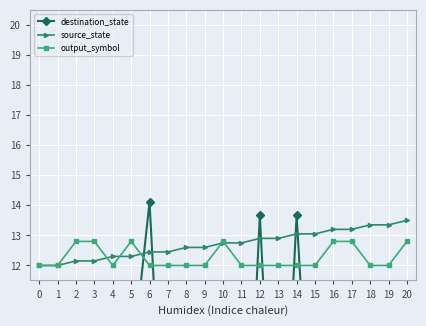

Which label corresponds to the largest value in the chart?

6